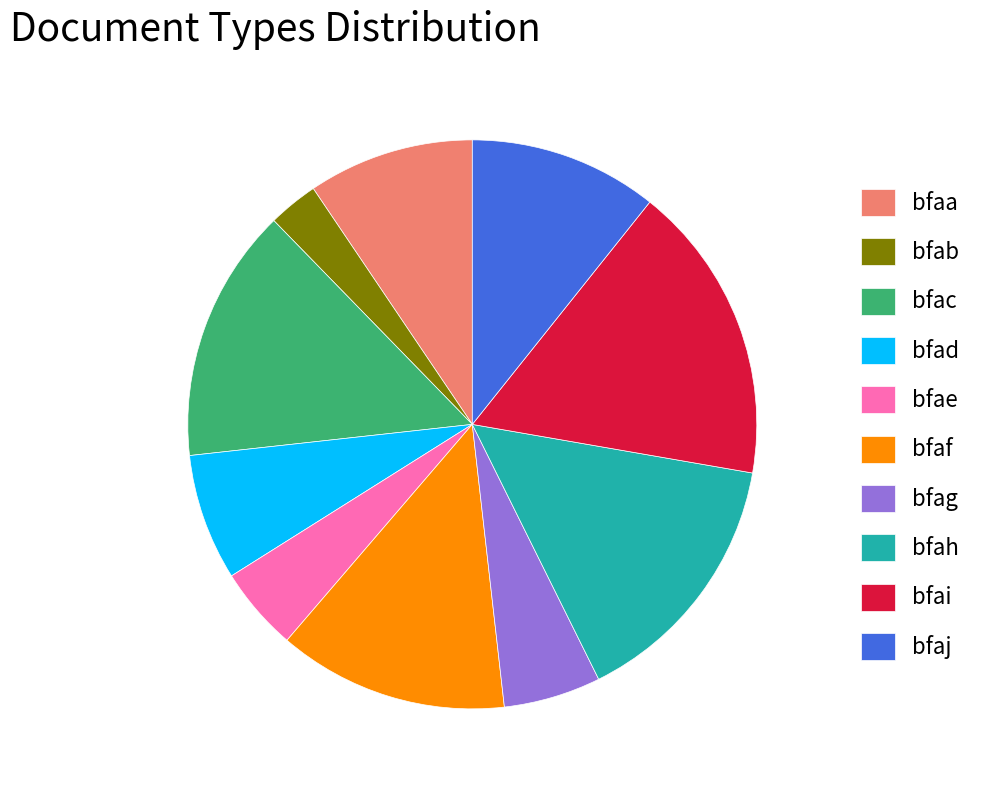

How many segments does this pie chart have?

10